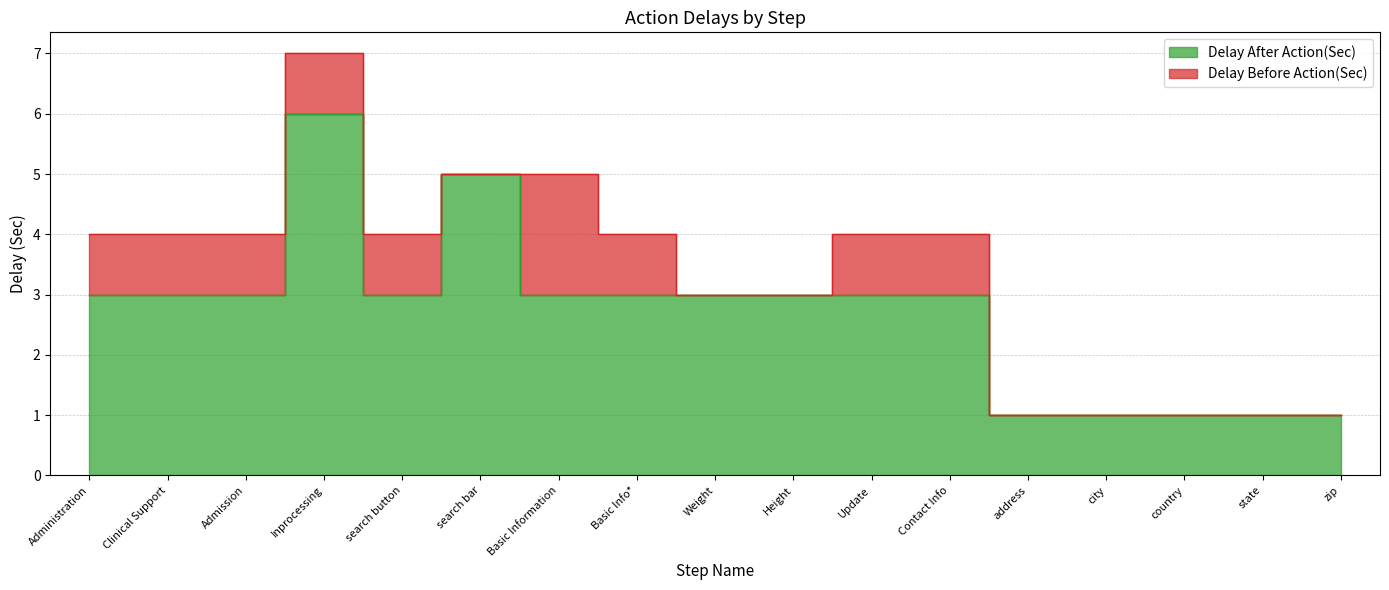

How many points are higher than both their immediate neighbors (excluding endpoints)?

2